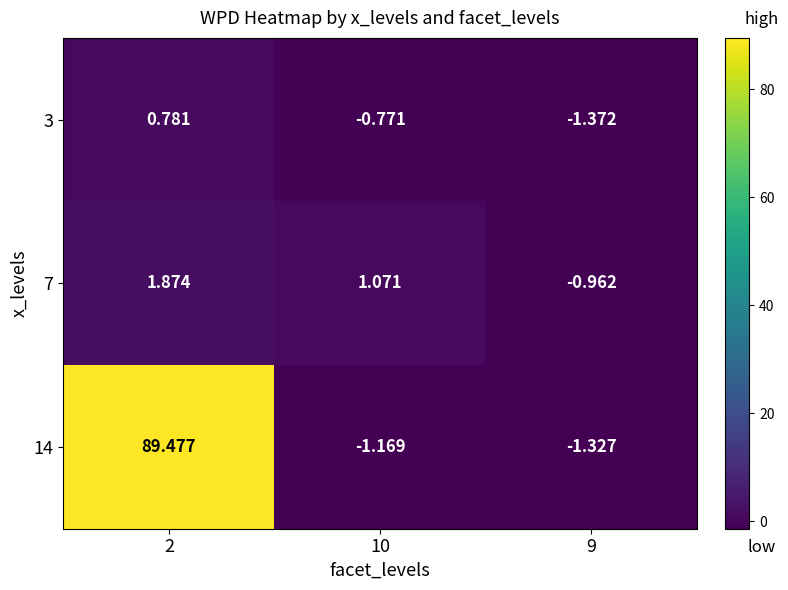

Is the value of 7 at 2 greater than the value of 14 at 9?

Yes